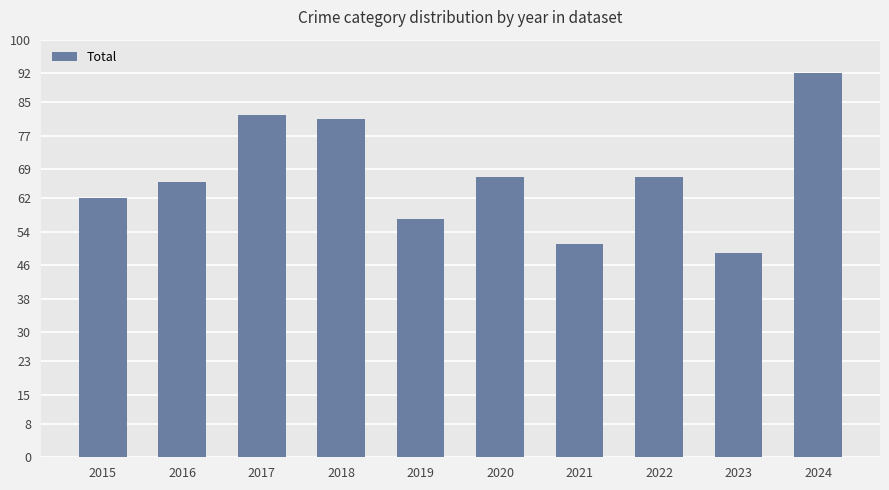

The chart shows a value of 120 at 2022. True or false?

False